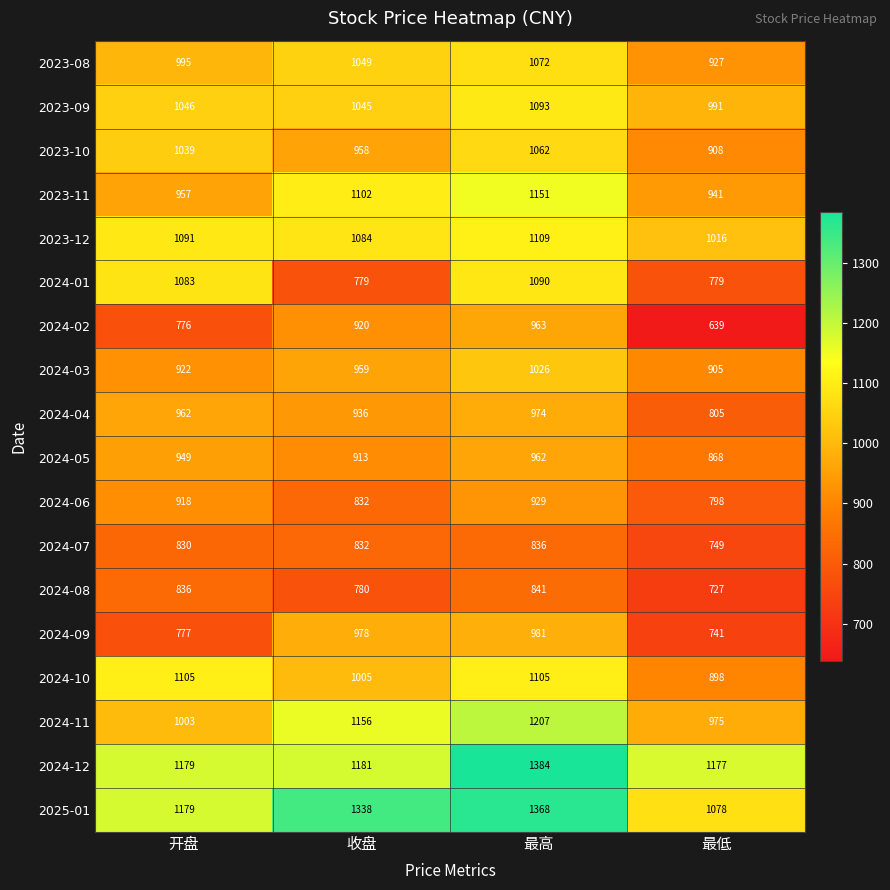

What is the greatest value displayed?

1384